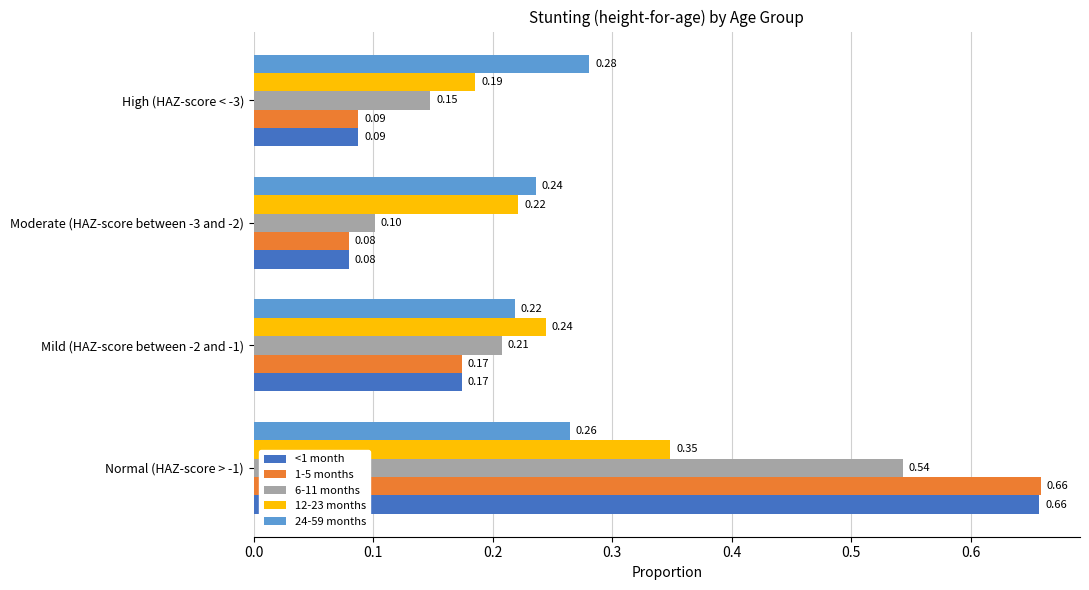

Is the value of 1-5 months at Mild (HAZ-score between -2 and -1) greater than the value of 12-23 months at High (HAZ-score < -3)?

No